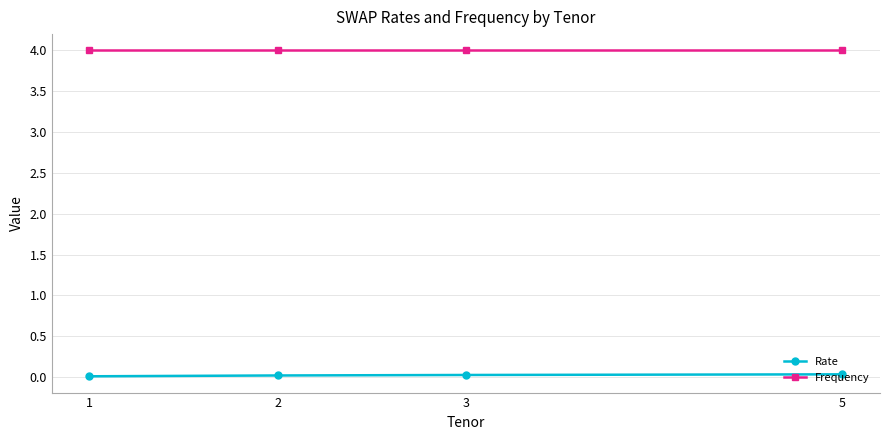

True or false: Rate has more than 1 interior local peaks.

False